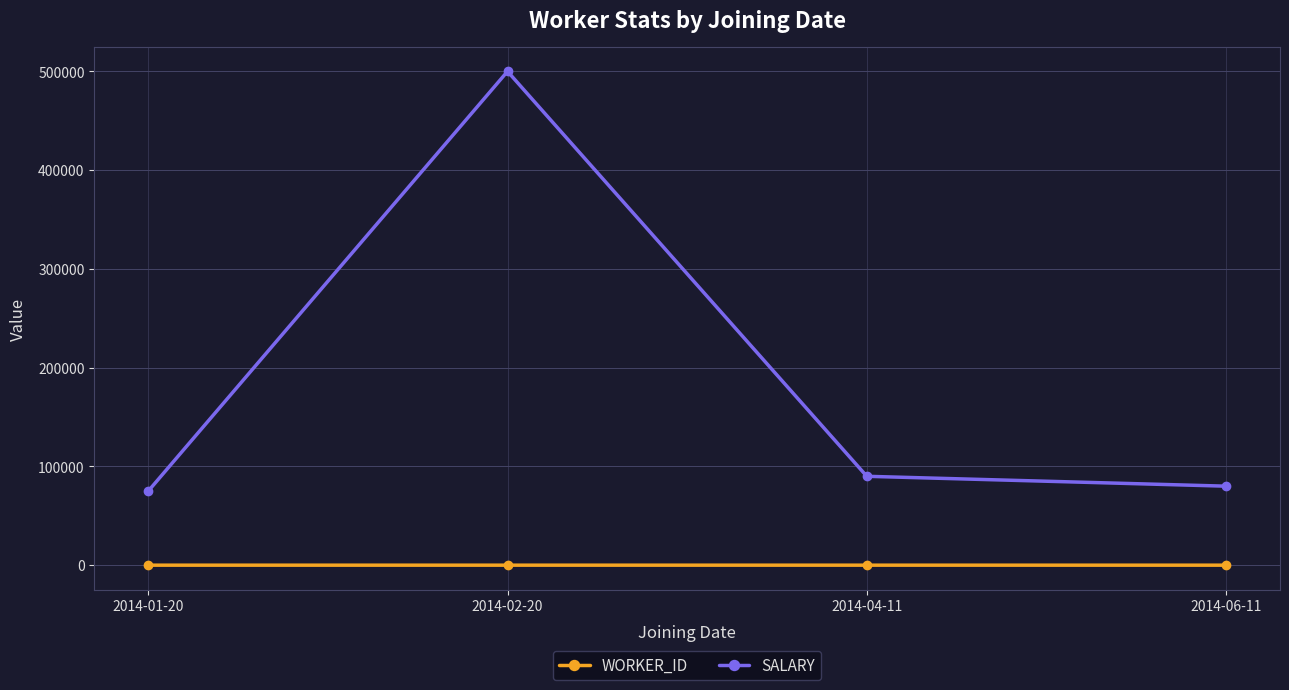

The value of SALARY at 2014-01-20 is 75000. True or false?

True